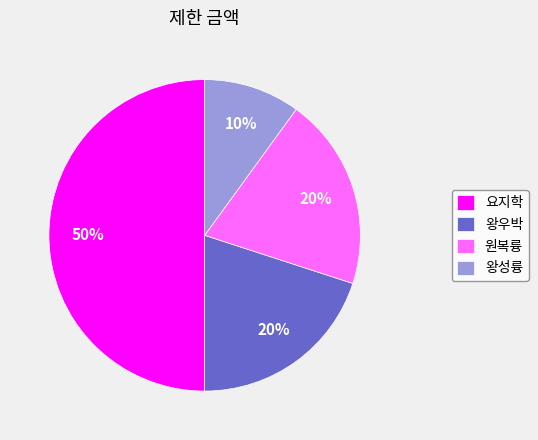

Is 원복륭 the majority of the pie?

No